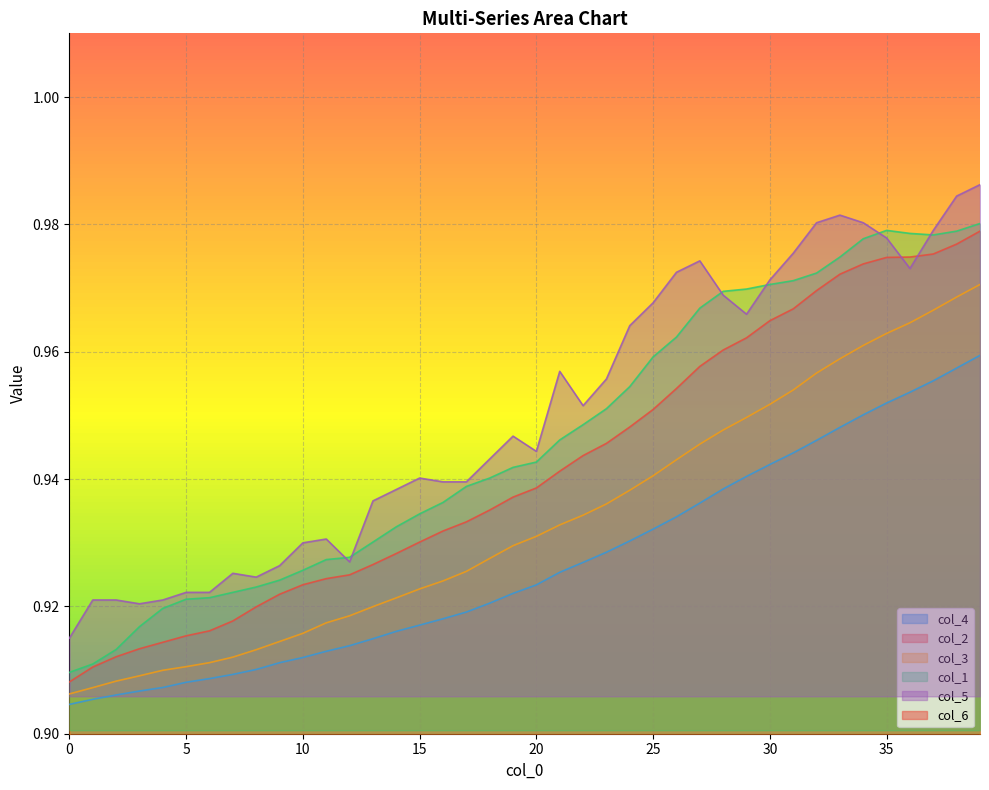

True or false: col_2 has more than 0 interior local peaks.

False